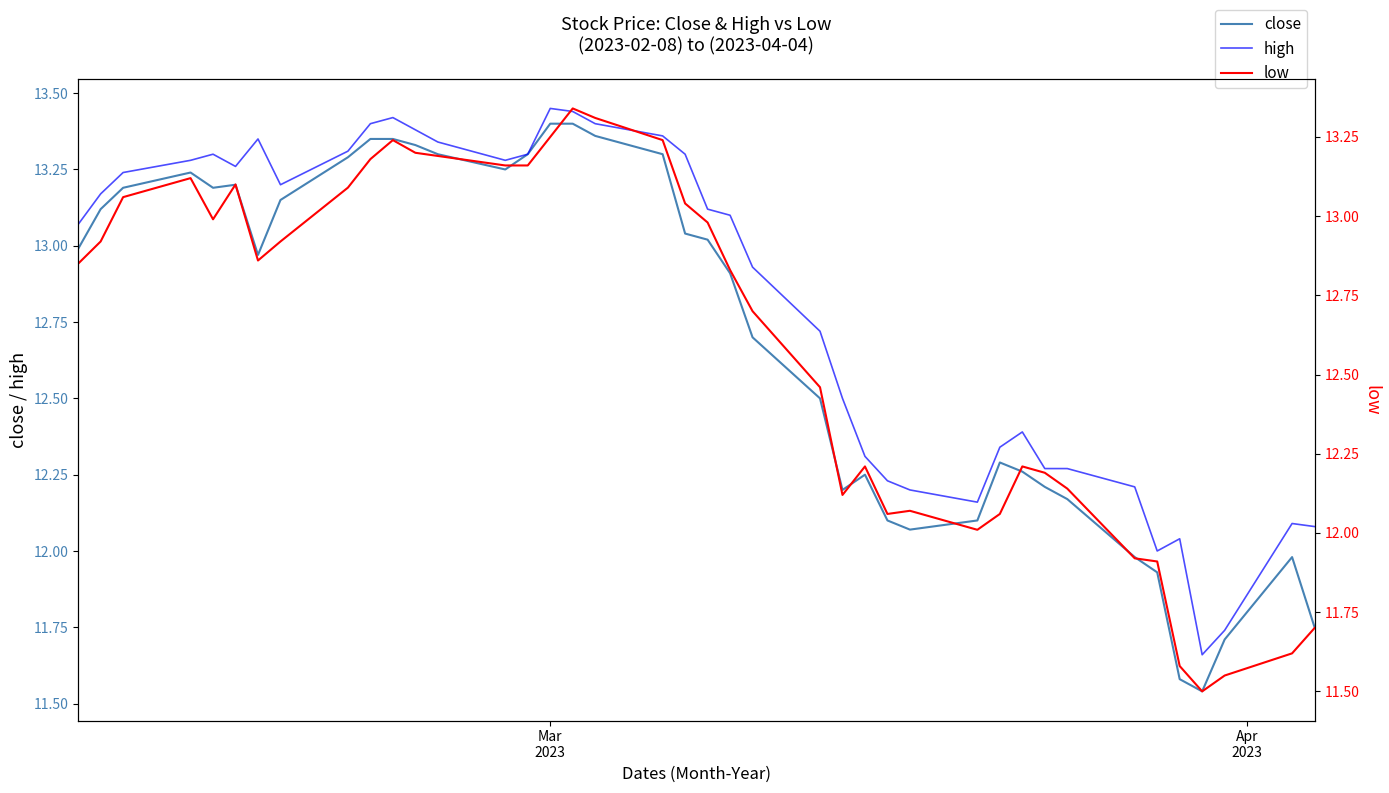

True or false: high and close cross at least once.

False